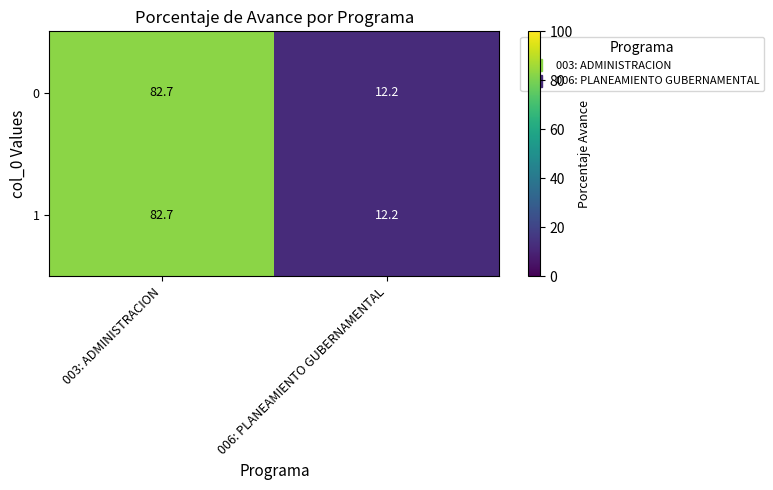

The value of 0 at 003: ADMINISTRACION is 19.6. True or false?

False